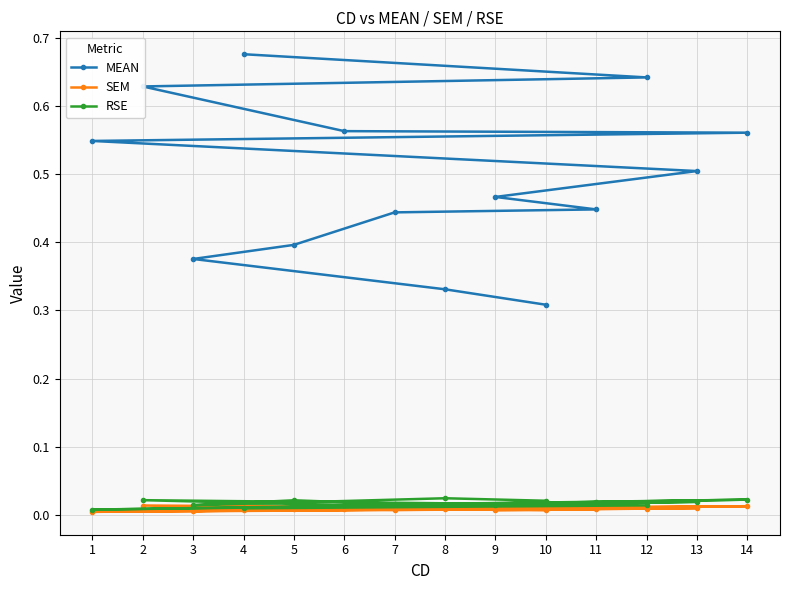

Reading right to left, what are all the values shown in this chart?

MEAN: 4=0.7	12=0.6	2=0.6	6=0.6	14=0.6	1=0.5	13=0.5	9=0.5	11=0.4	7=0.4	5=0.4	3=0.4	8=0.3	10=0.3
SEM: 4=0.0	12=0.0	2=0.0	6=0.0	14=0.0	1=0.0	13=0.0	9=0.0	11=0.0	7=0.0	5=0.0	3=0.0	8=0.0	10=0.0
RSE: 4=0.0	12=0.0	2=0.0	6=0.0	14=0.0	1=0.0	13=0.0	9=0.0	11=0.0	7=0.0	5=0.0	3=0.0	8=0.0	10=0.0